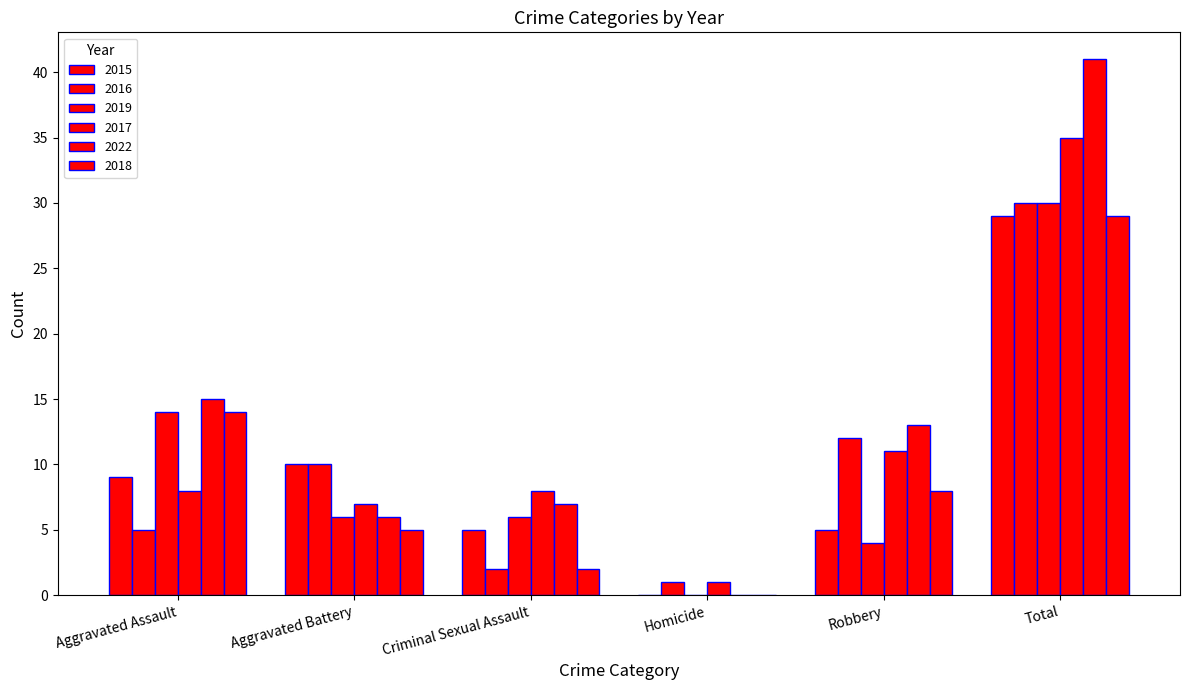

How many groups of bars are there?

6